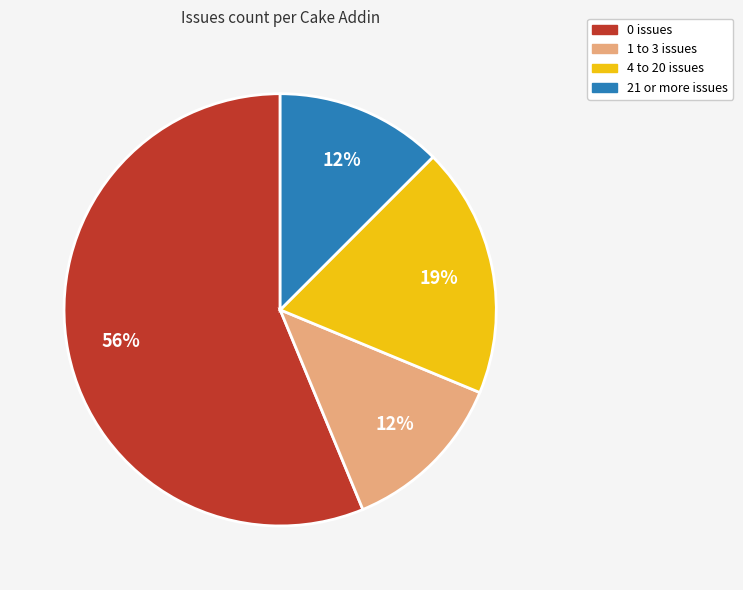

To the nearest percent, what is the average slice percentage?

25%